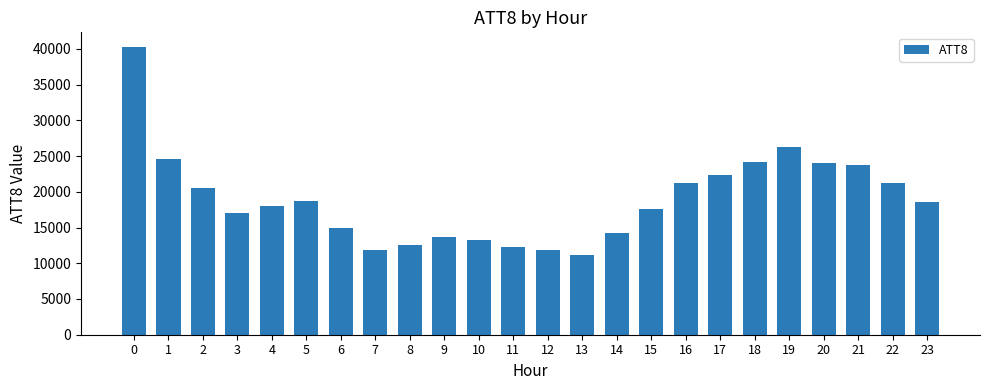

What is the minimum value shown in the chart?

11100